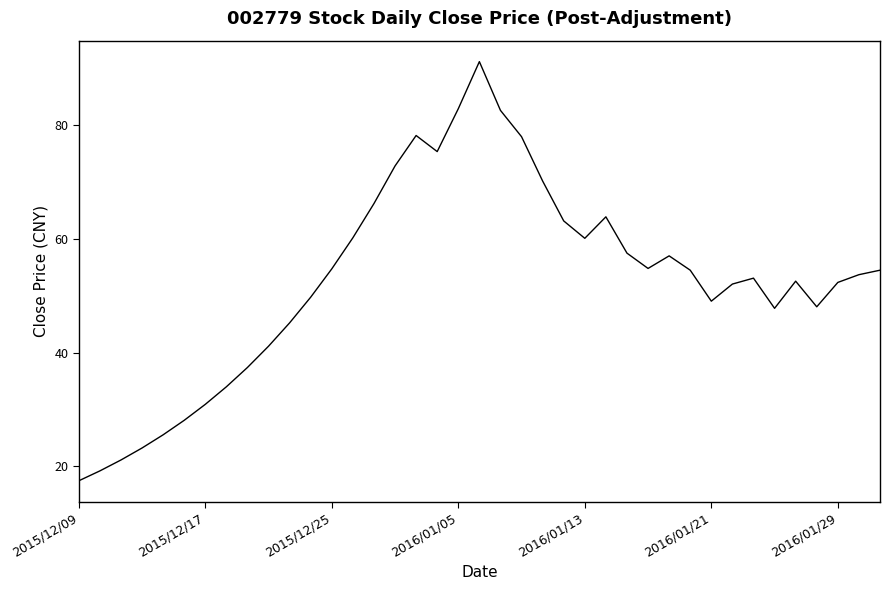

What is the maximum value shown in the chart?

91.2